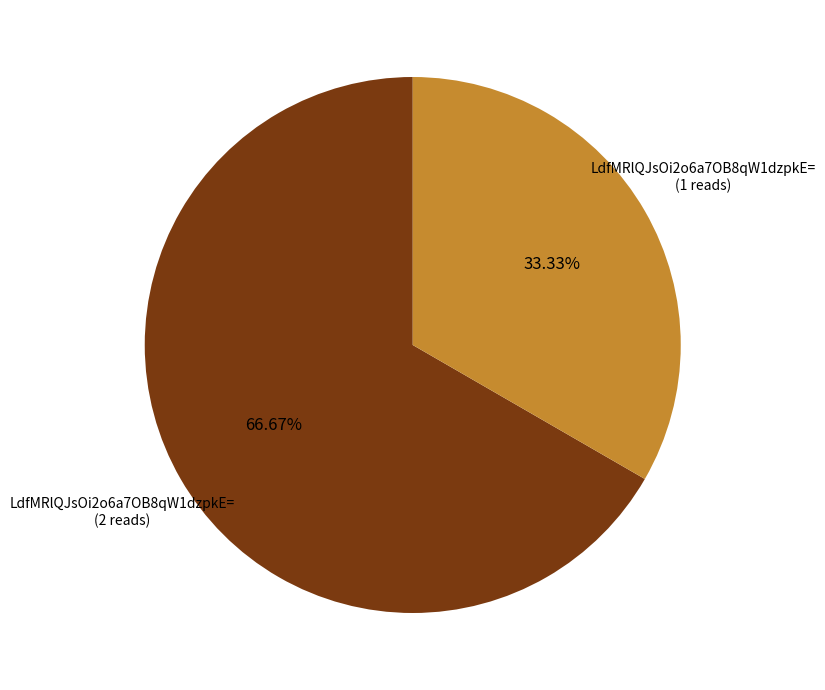

Is there any slice that represents more than half of the pie?

Yes